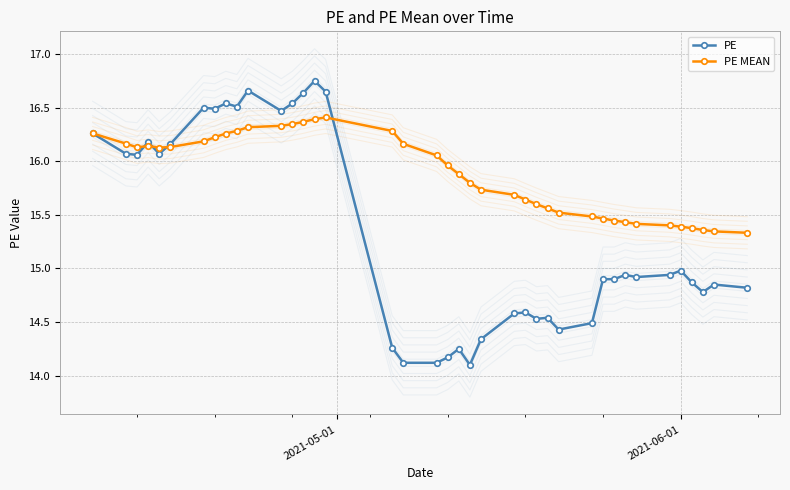

True or false: PE has more than 0 interior local peaks.

True